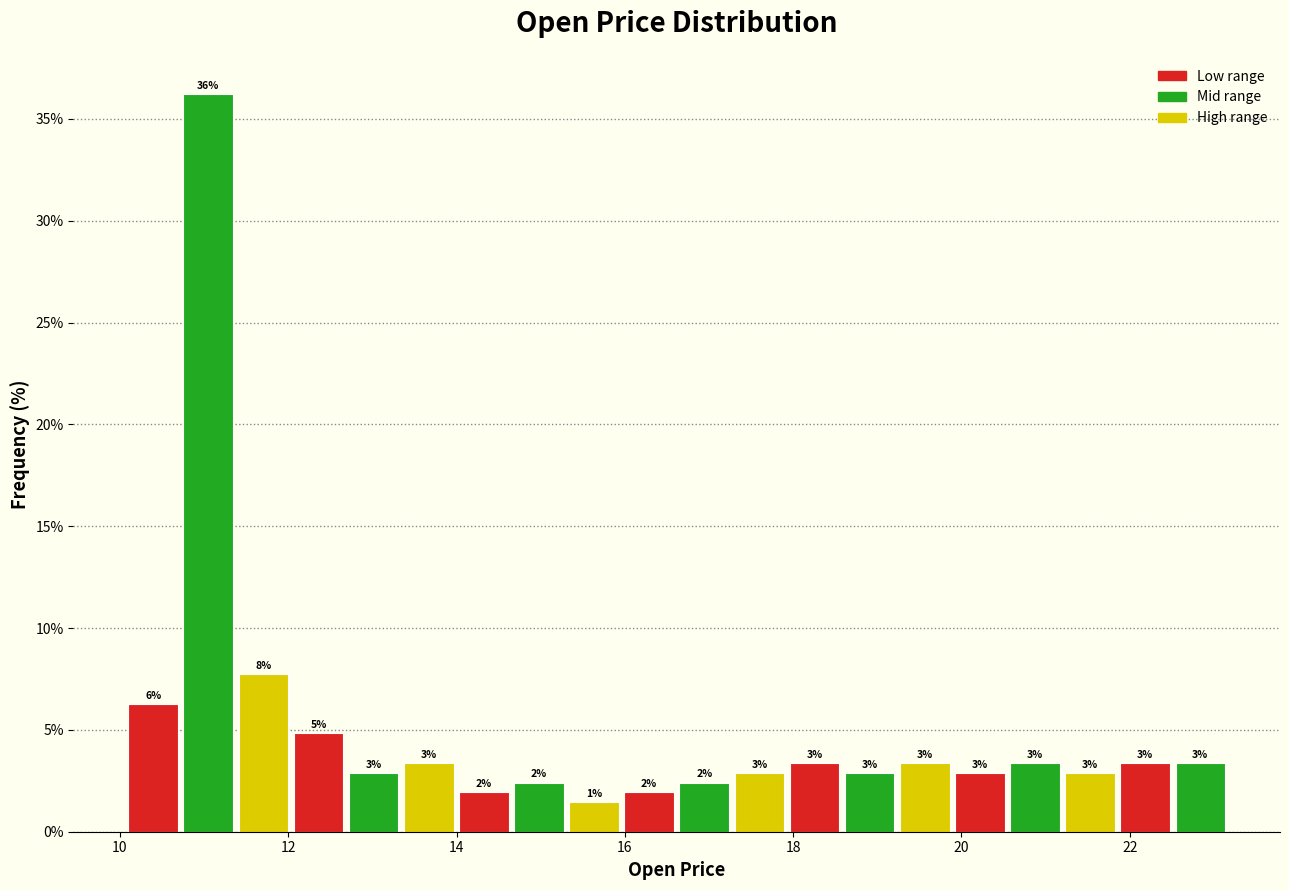

Read against the x-axis, roughly where is the centre of the tallest bar?

11.0